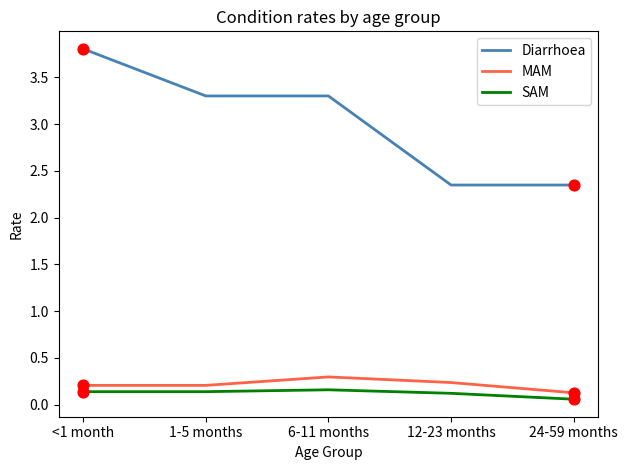

Which series has the widest spread of values?

Diarrhoea